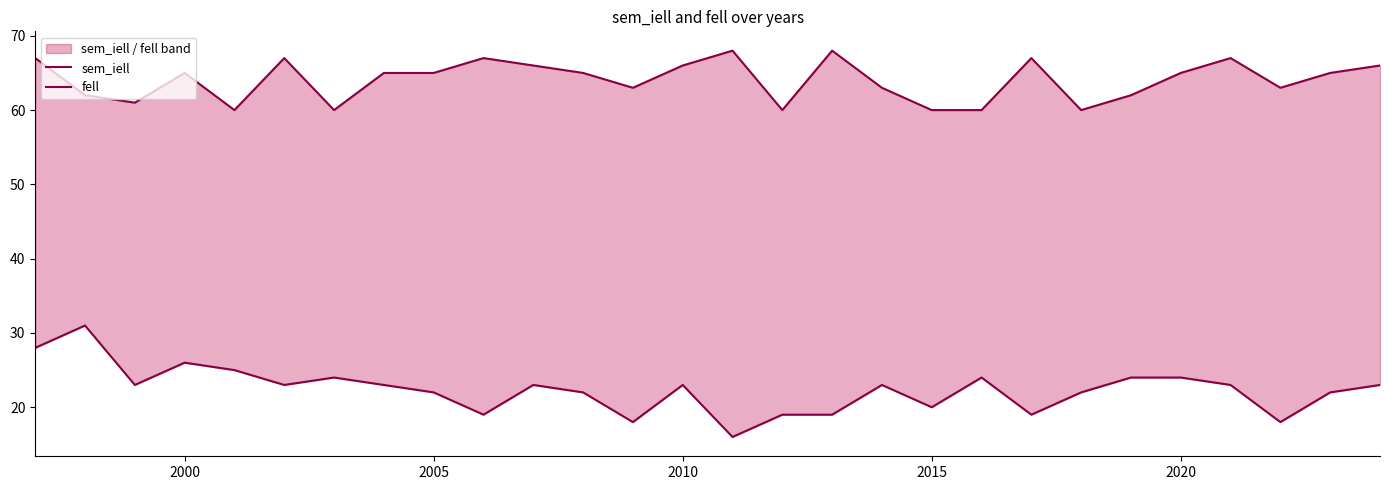

True or false: fell and sem_iell intersect in this chart.

False